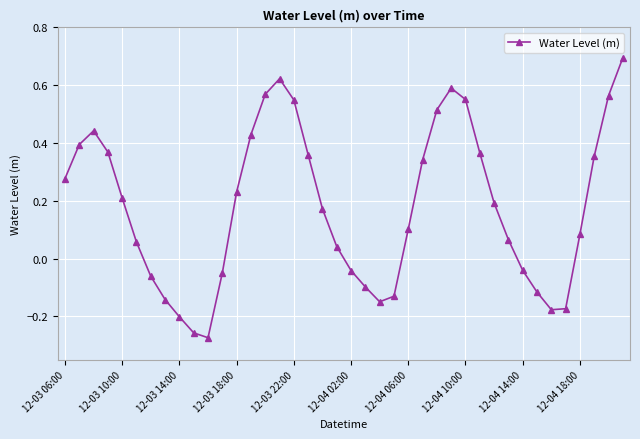

What is the difference between the maximum and minimum values?

1.0